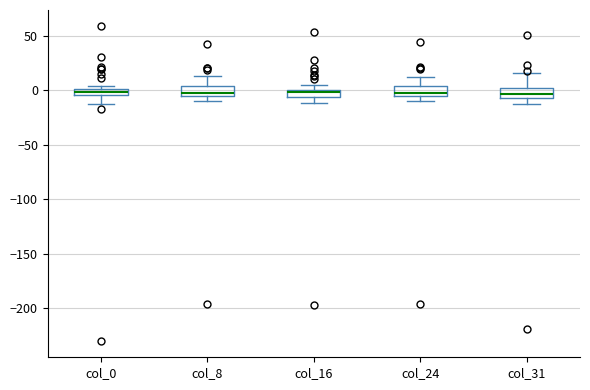

Where is the upper edge of the box for col_0 on the y-axis? The values are not printed on the chart, so give them approximately, as read against the axis.

0